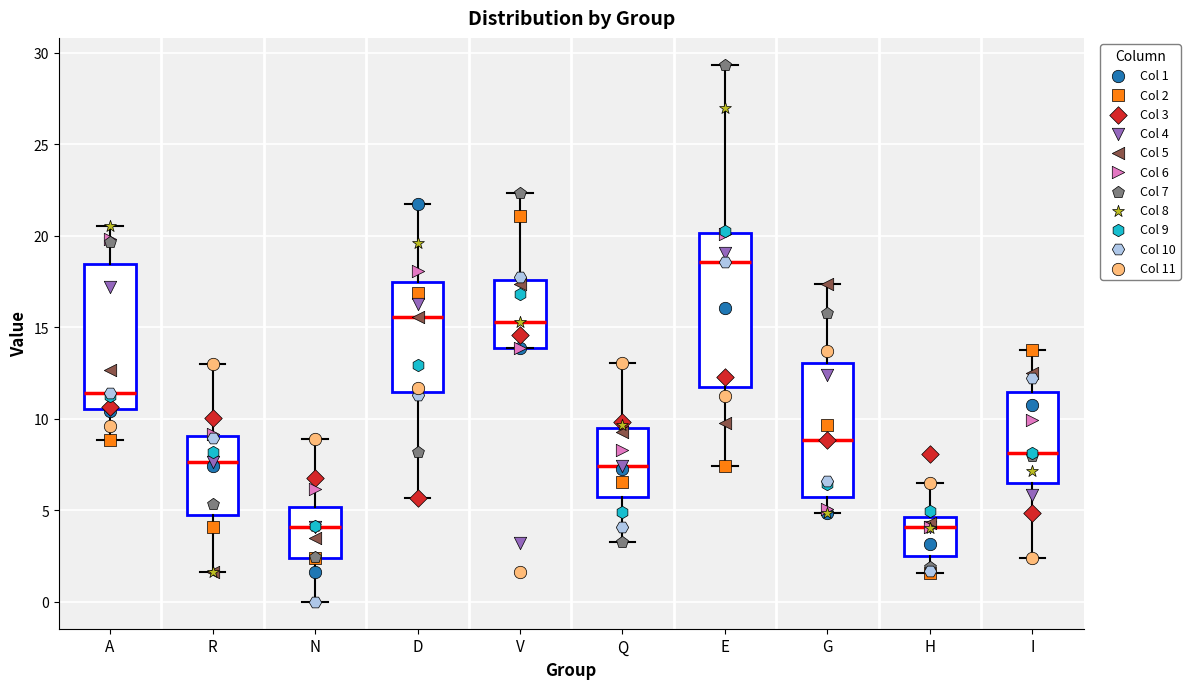

Reading left to right, read every box against the y-axis: the position of its median line, the range the box covers, and the ends of its whiskers. The values are not printed on the chart, so give them approximately, as read against the axis.

A: median 11.5, box 10.5 to 18.5, whiskers 9.0 to 20.5
R: median 7.5, box 4.5 to 9.0, whiskers 1.5 to 13.0
N: median 4.0, box 2.5 to 5.0, whiskers 0.0 to 9.0
D: median 15.5, box 11.5 to 17.5, whiskers 5.5 to 21.5
V: median 15.5, box 14.0 to 17.5, whiskers 14.0 to 22.5
Q: median 7.5, box 5.5 to 9.5, whiskers 3.0 to 13.0
E: median 18.5, box 12.0 to 20.0, whiskers 7.5 to 29.5
G: median 9.0, box 6.0 to 13.0, whiskers 5.0 to 17.5
H: median 4.0, box 2.5 to 4.5, whiskers 1.5 to 6.5
I: median 8.0, box 6.5 to 11.5, whiskers 2.5 to 14.0